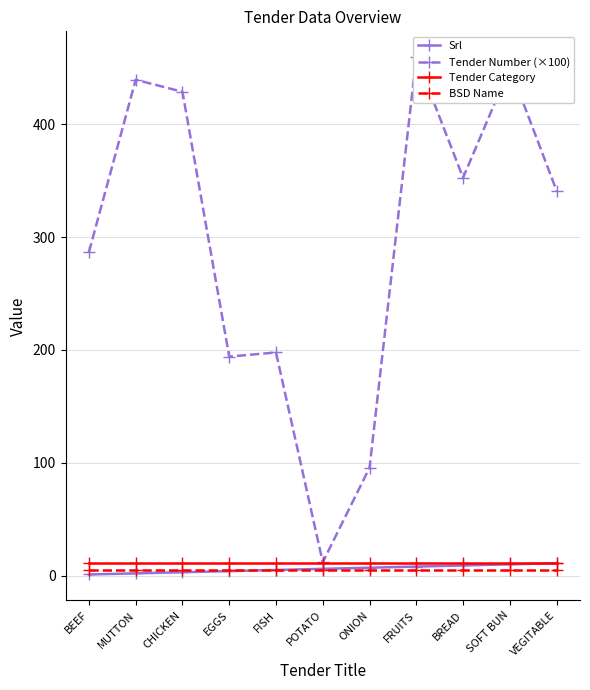

At which category is the sum across all series the highest?

FRUITS